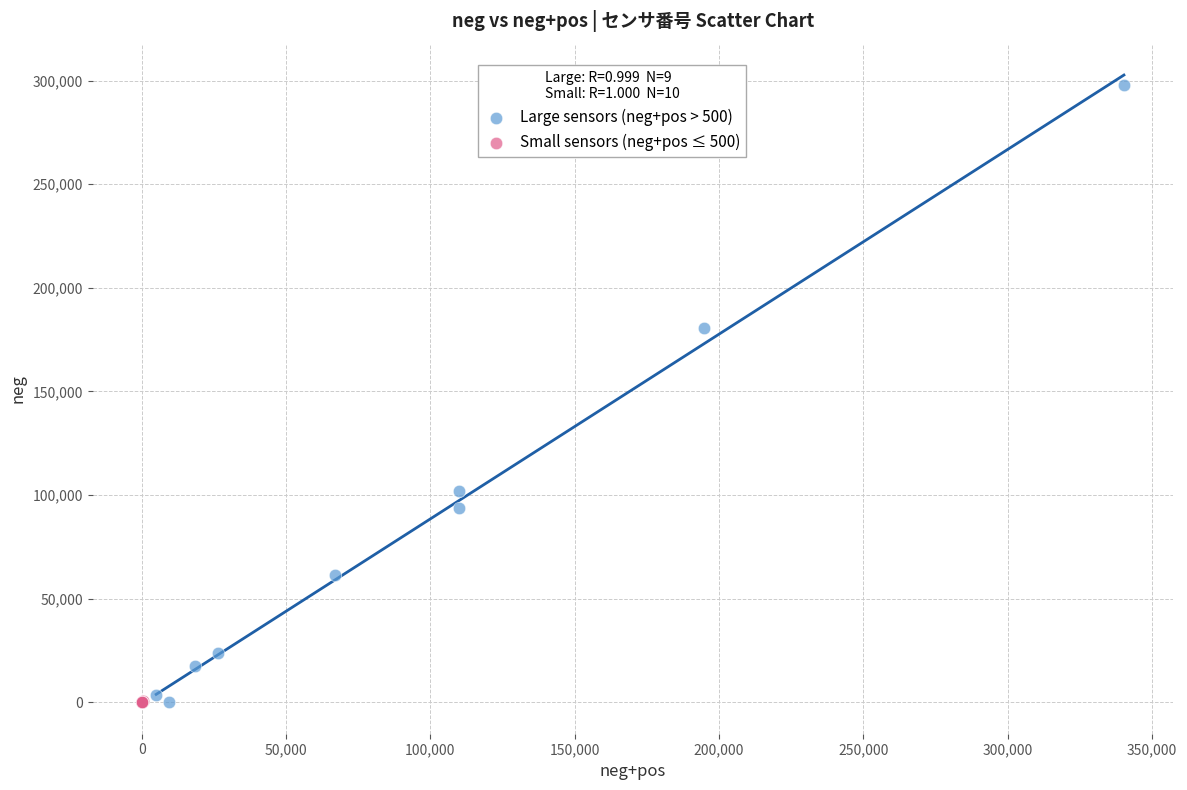

Which series reaches the maximum Y coordinate?

Large sensors (neg+pos > 500)